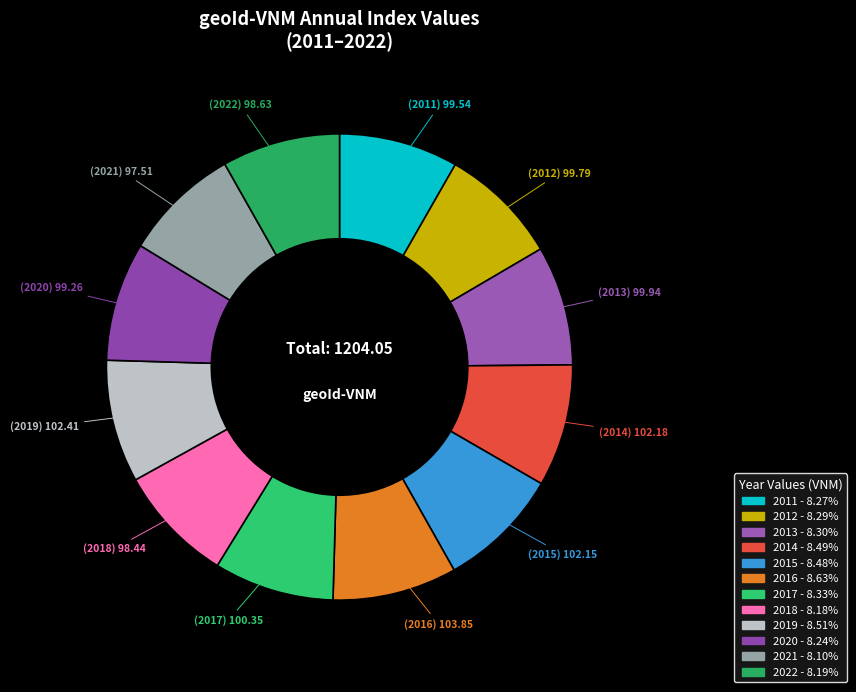

The 2011 slice represents 8% of the pie. True or false?

True